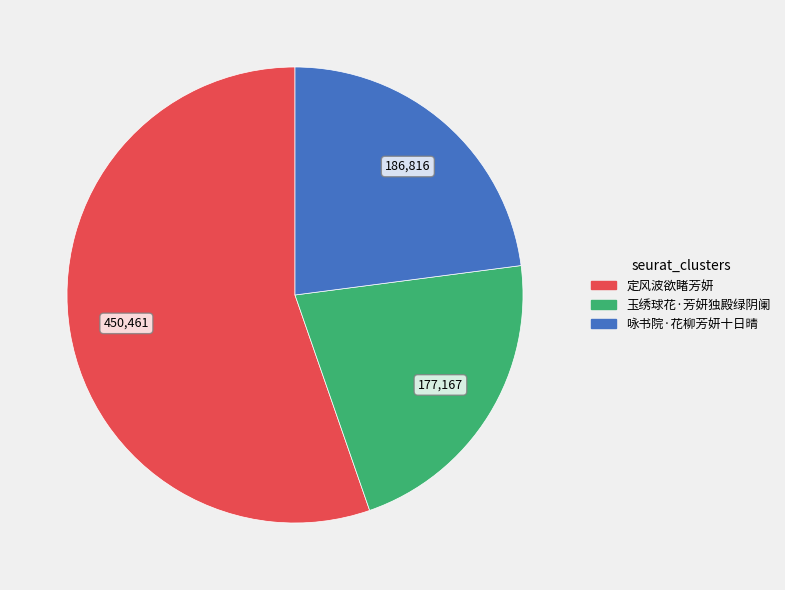

Rank the categories by value from lowest to highest.

玉绣球花·芳妍独殿绿阴阑, 咏书院·花柳芳妍十日晴, 定风波欲睹芳妍